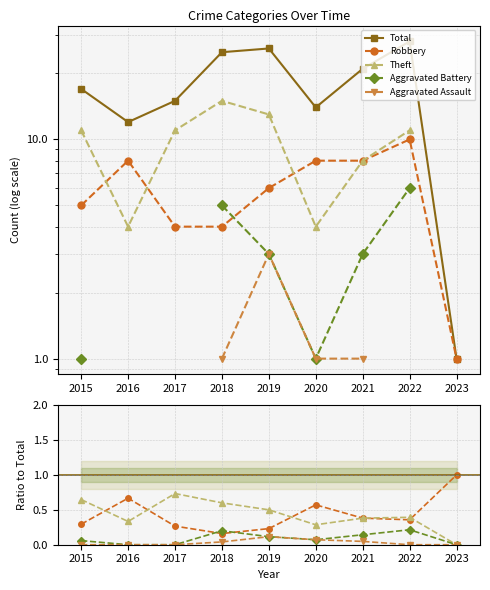

Which has a higher value, 2017 or 2021?

2021